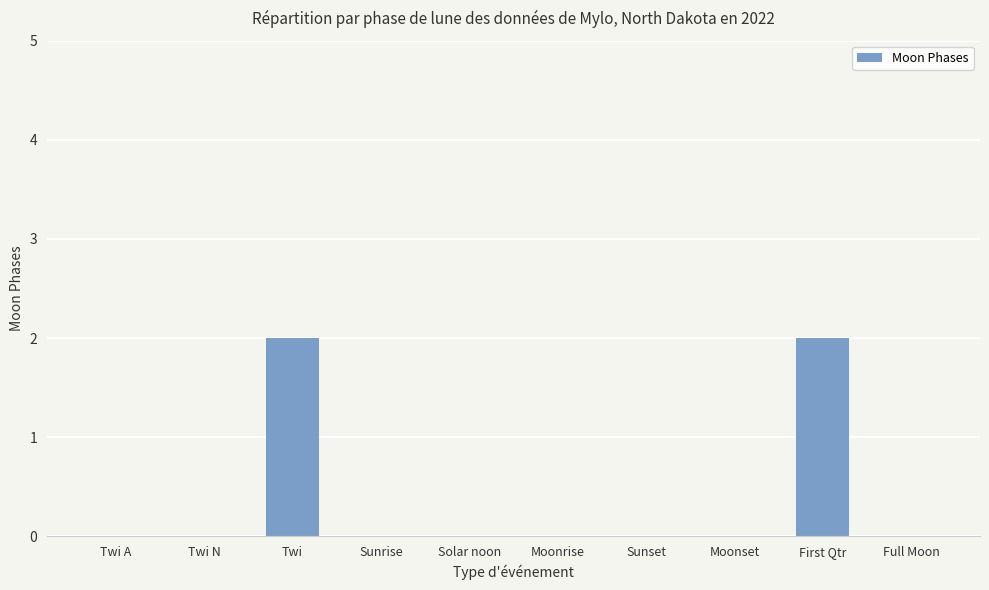

Reading left to right, what are all the values shown in this chart?

0	0	2	0	0	0	0	0	2	0